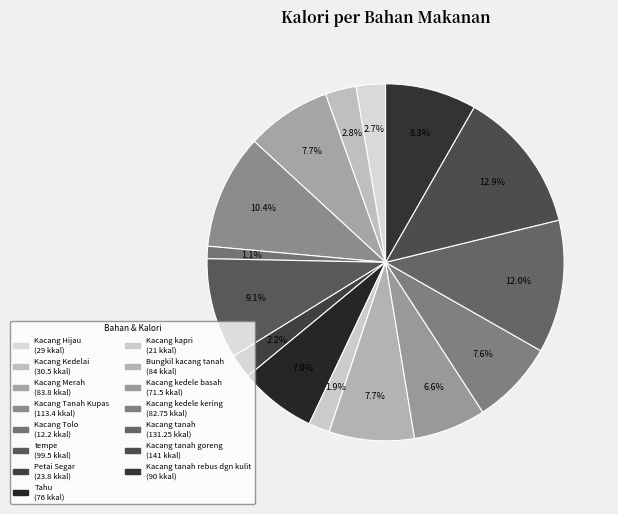

Which category has the smallest portion of the pie?

Kacang Tolo